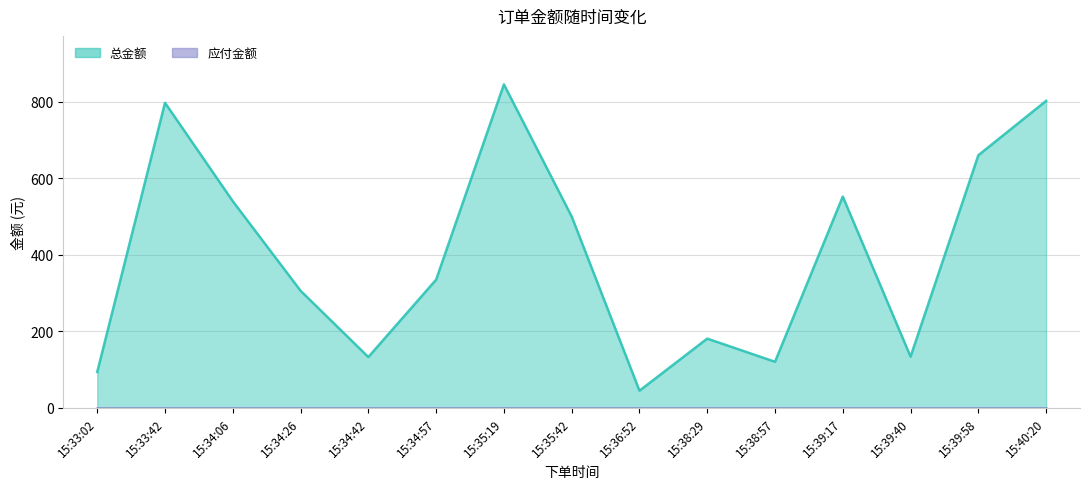

How many lines are shown in the chart?

1